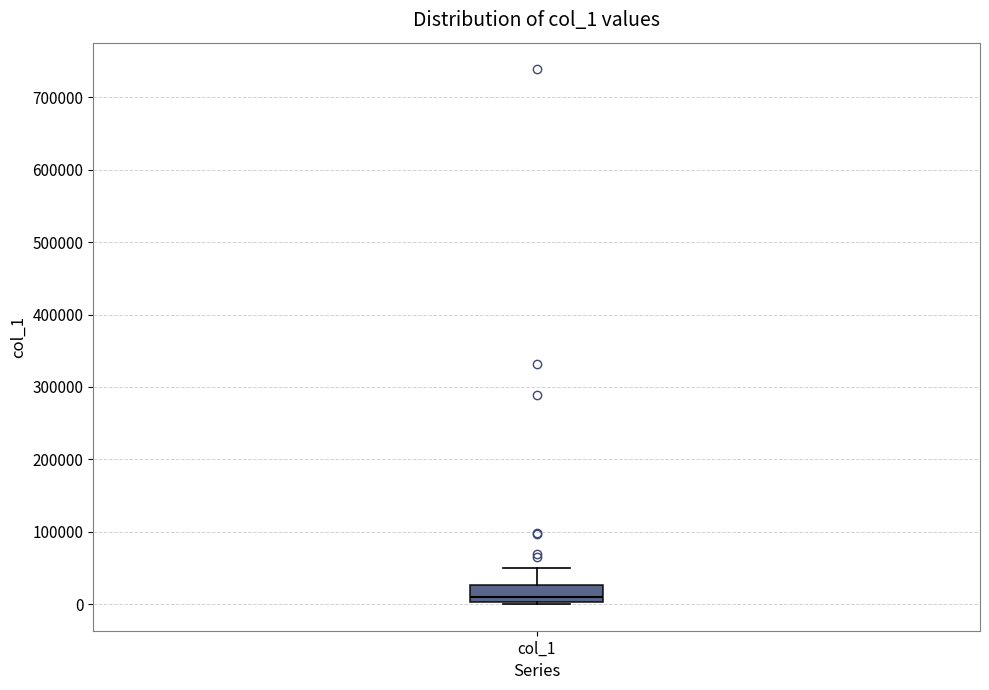

Read this box plot against the y-axis: the position of the median line, the range covered by the box, and the ends of both whiskers. The values are not printed on the chart, so give them approximately, as read against the axis.

median 10000, box 0 to 30000, whiskers 0 to 50000